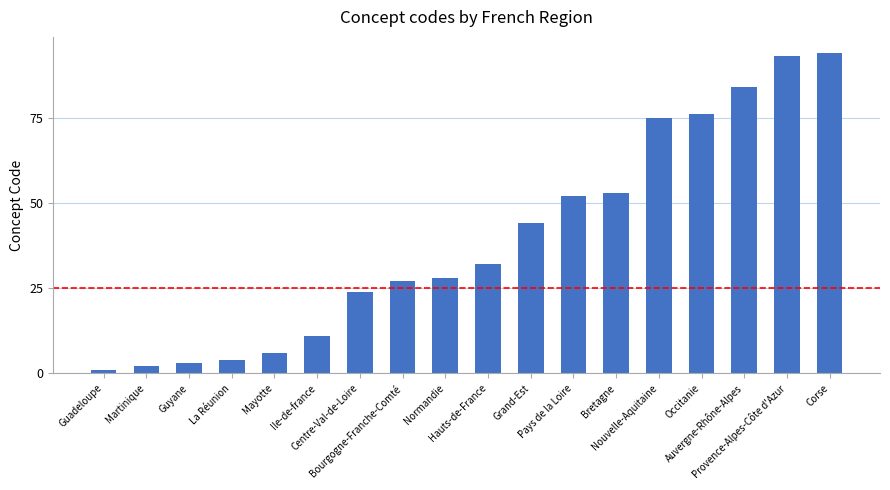

What is the label of the 5th bar from the left?

Mayotte